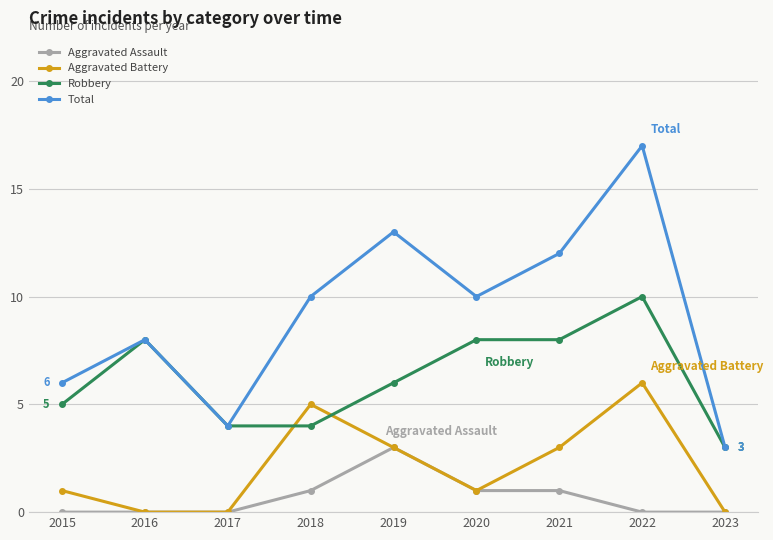

Rank the series by their average value, from highest to lowest.

Total, Robbery, Aggravated Battery, Aggravated Assault